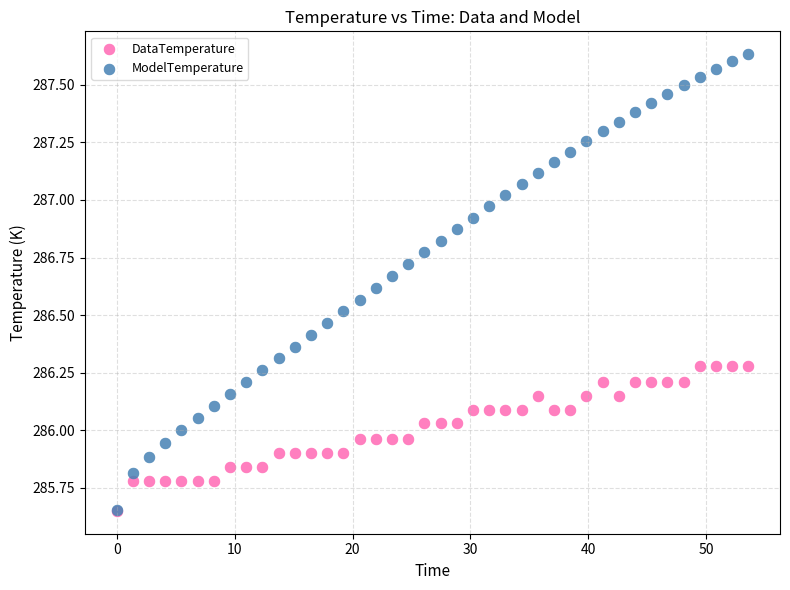

What are all the series names shown in the legend?

DataTemperature, ModelTemperature